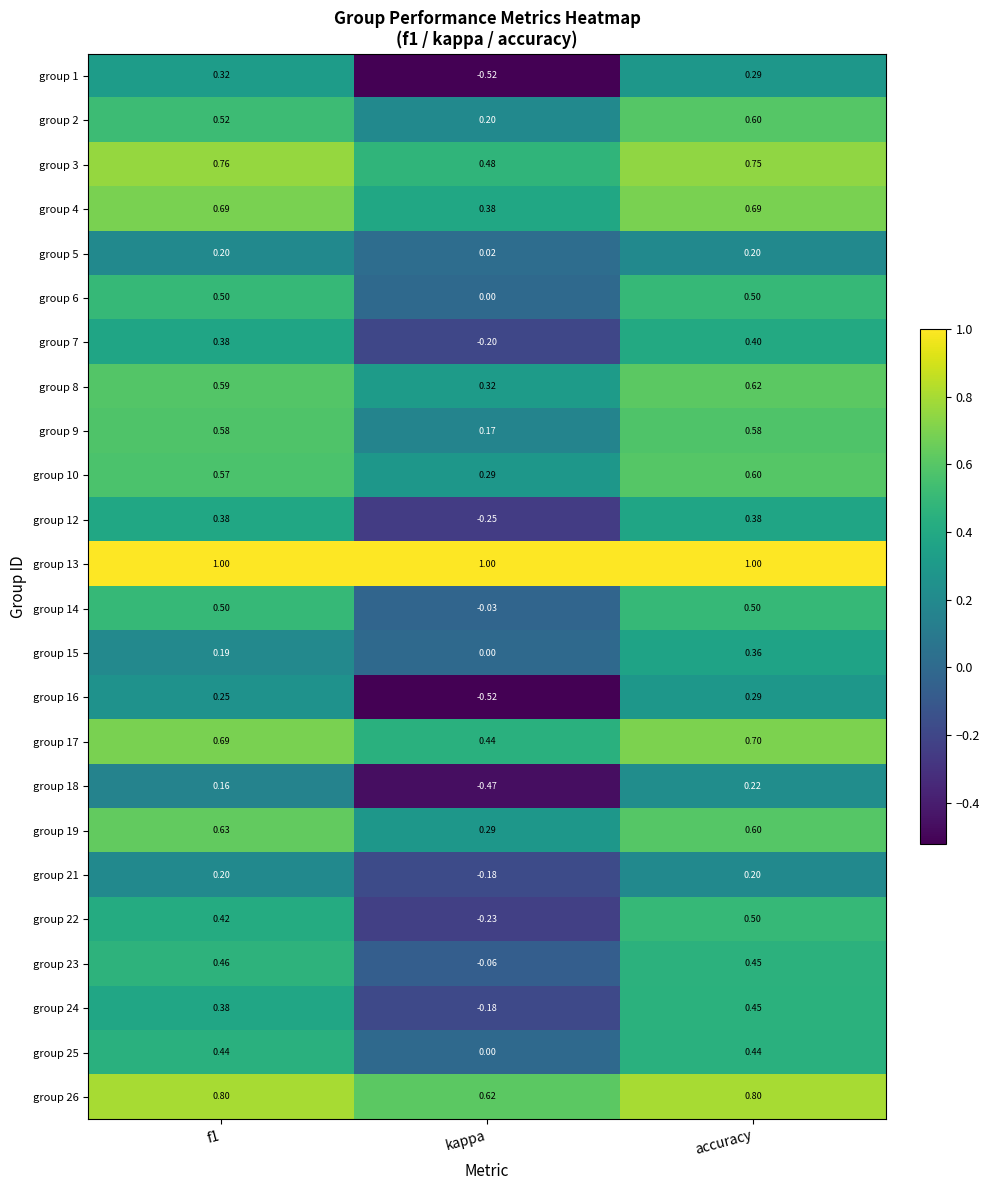

At which label is group 21 closest to 0?

kappa